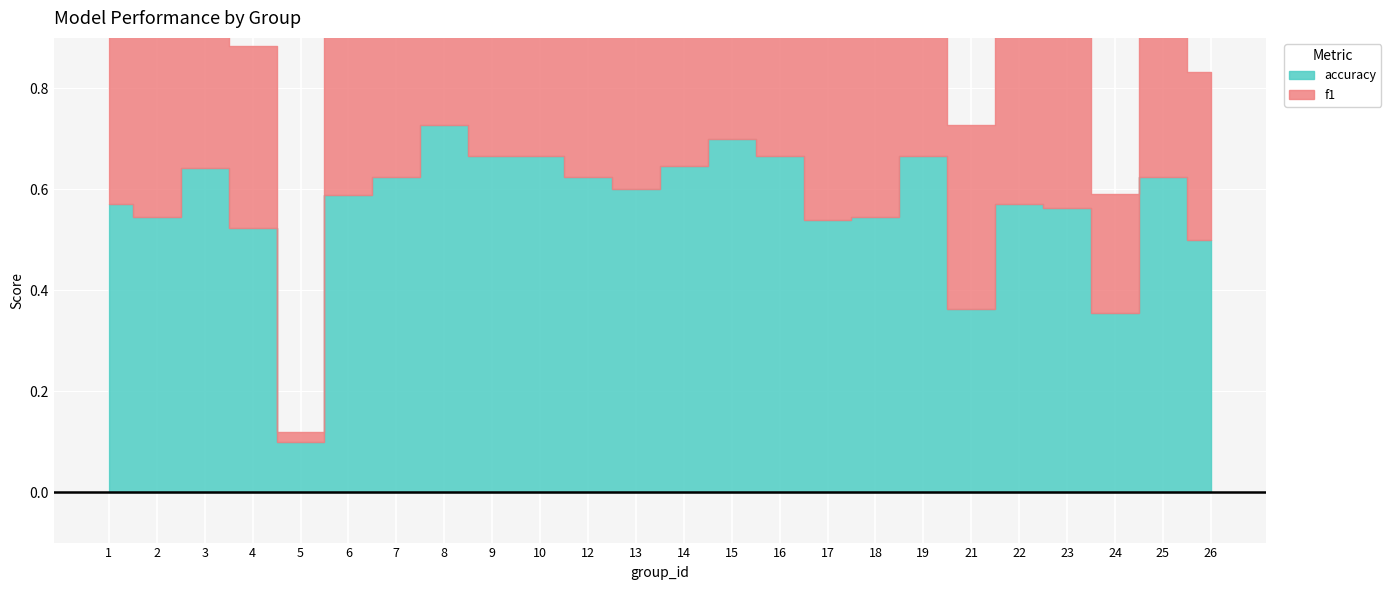

Count the number of data series in this chart.

2